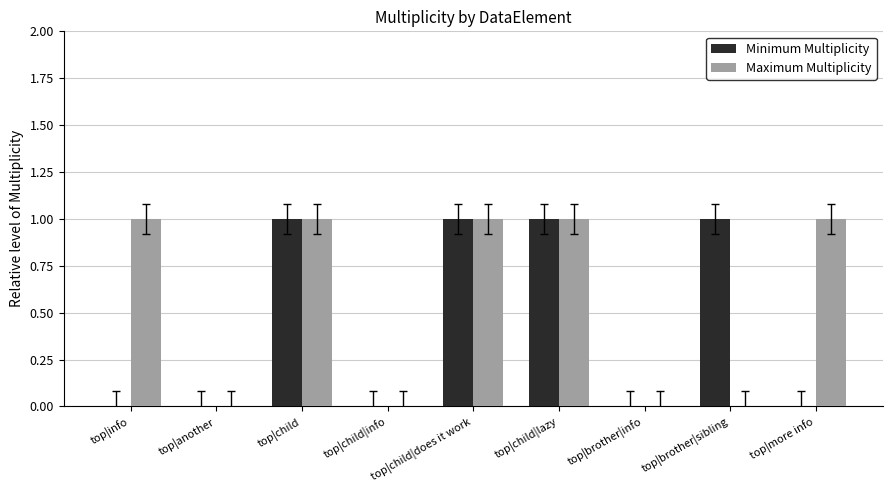

Reading right to left, transcribe all the data shown in this chart.

Minimum Multiplicity: 0	1	0	1	1	0	1	0	0
Maximum Multiplicity: 1	0	0	1	1	0	1	0	1